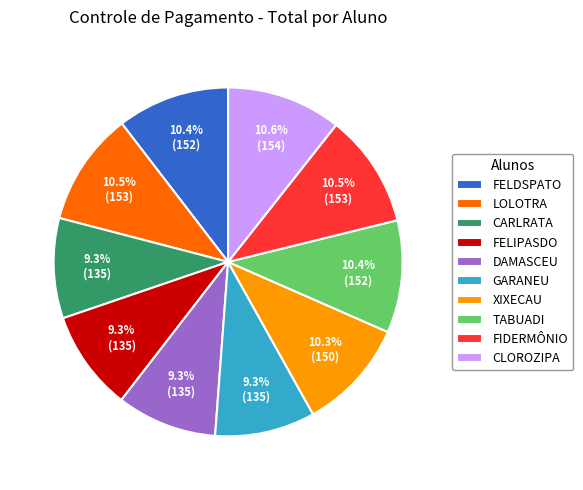

Approximately how many times larger is the value at GARANEU compared to FELIPASDO?

1.0